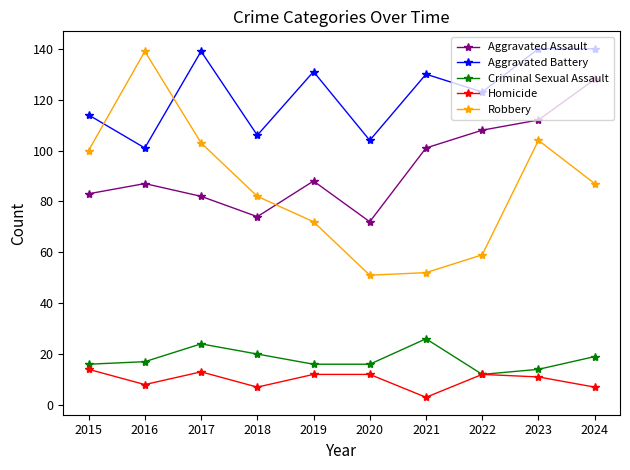

In Aggravated Assault, how many points are lower than both neighbors (excluding endpoints)?

2